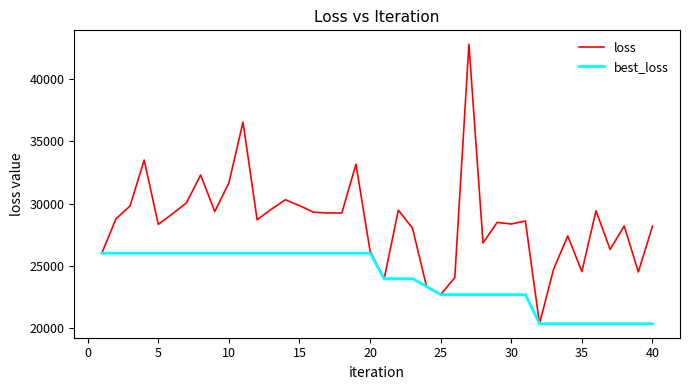

Which series has the largest total across all categories?

loss